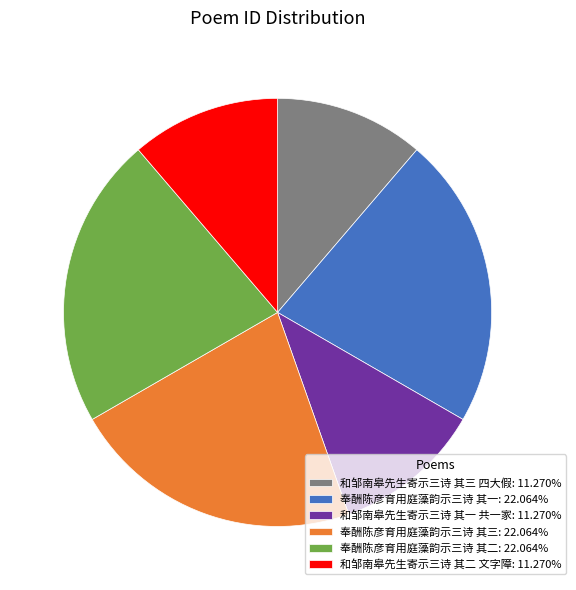

Is 奉酬陈彦育用庭藻韵示三诗 其一 the majority of the pie?

No